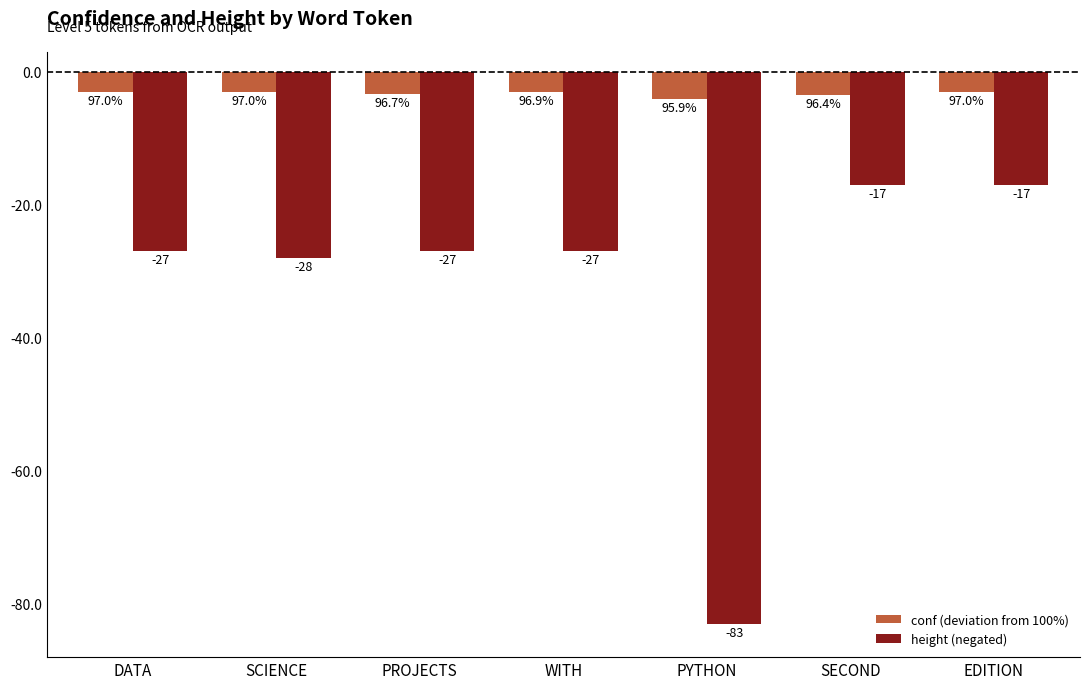

How many data points in height (negated) are above -27?

2